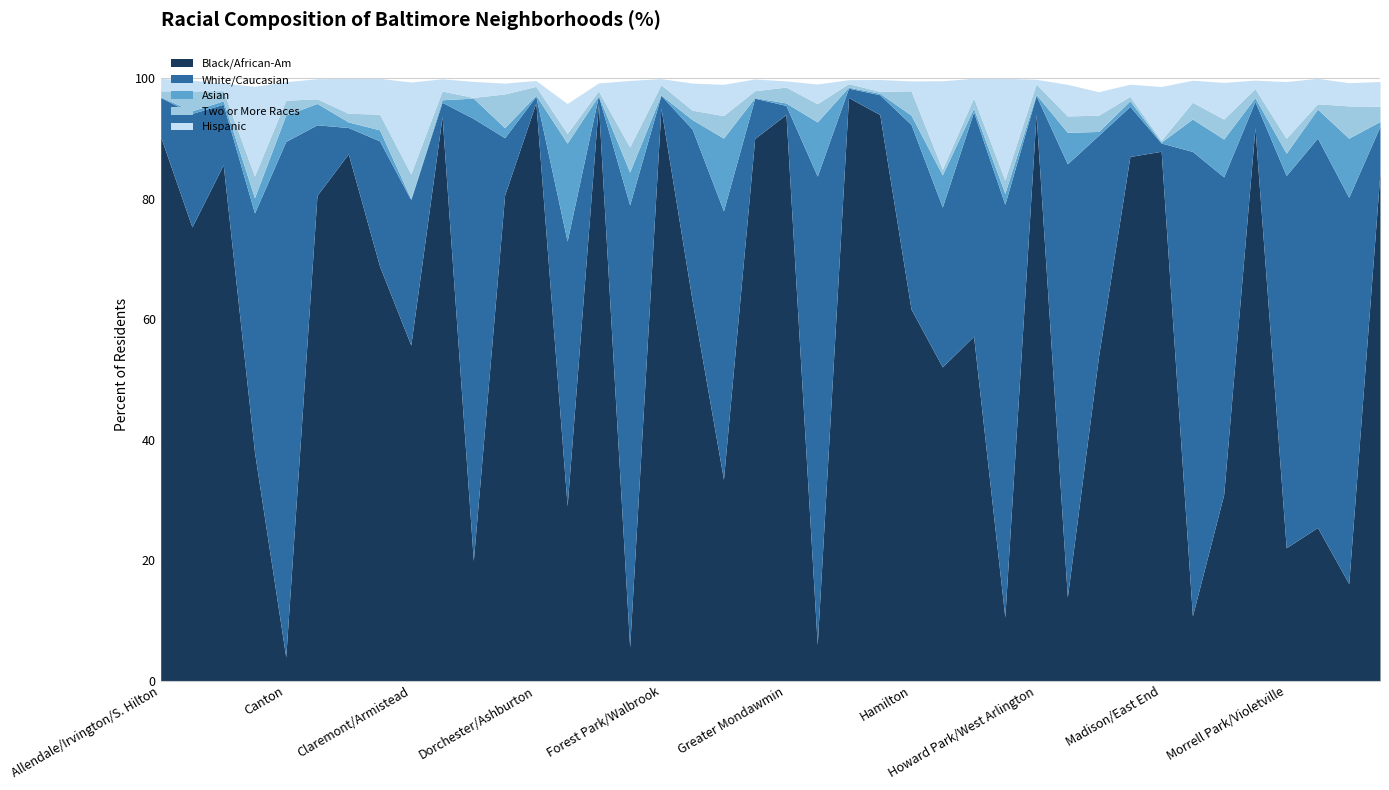

How many values in the Two or More Races series exceed 1?

30